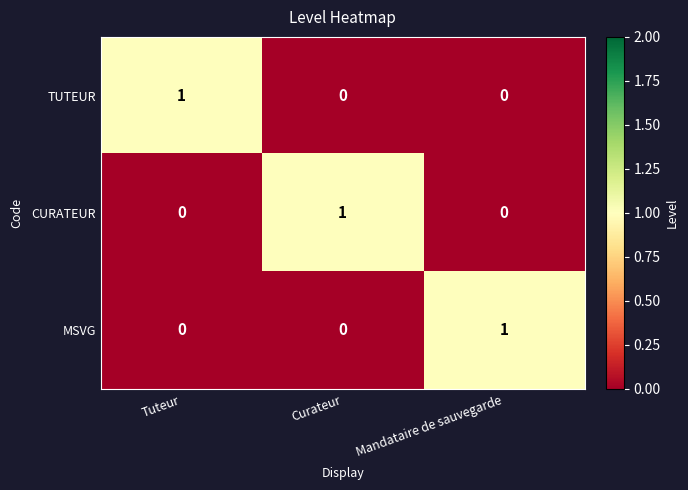

How many series are shown in this chart?

3